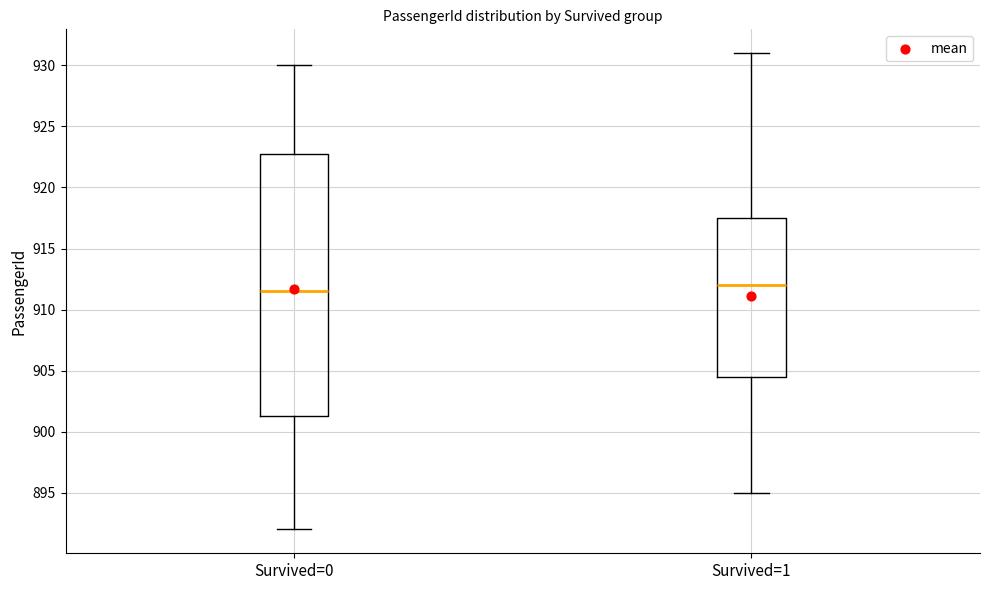

Which box has the lowest median line?

Survived=0